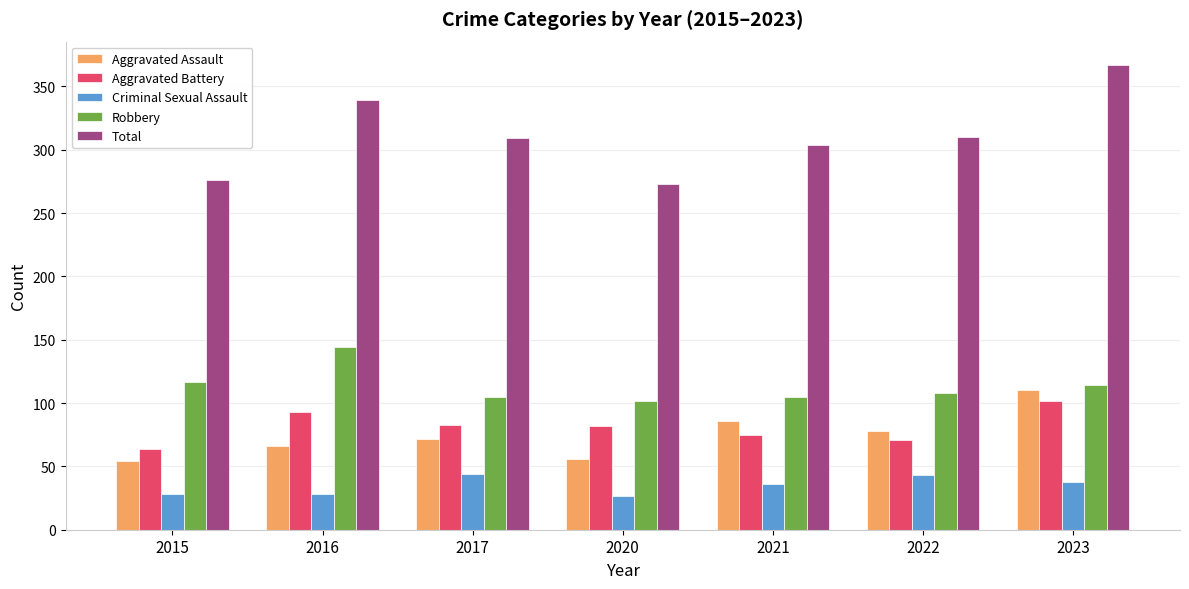

What is the value of the Aggravated Assault bar at the 2nd from the left?

66